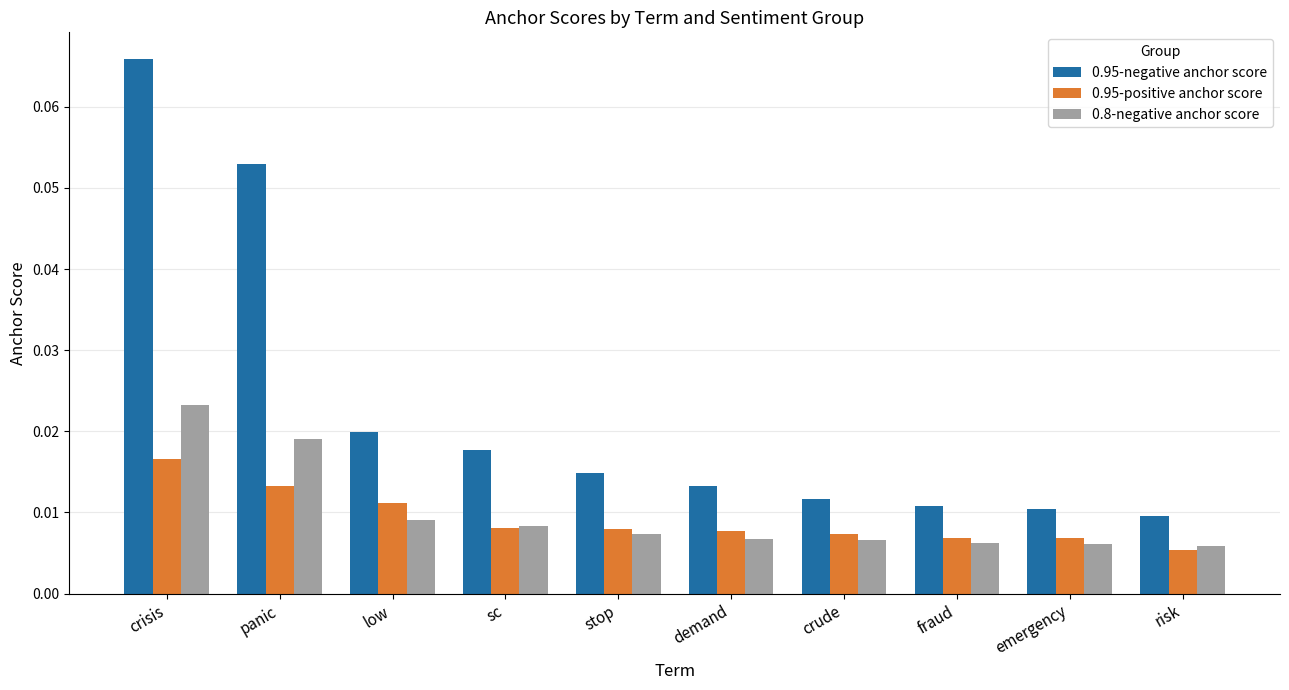

What are all the series names shown in the legend?

0.95-negative anchor score, 0.95-positive anchor score, 0.8-negative anchor score